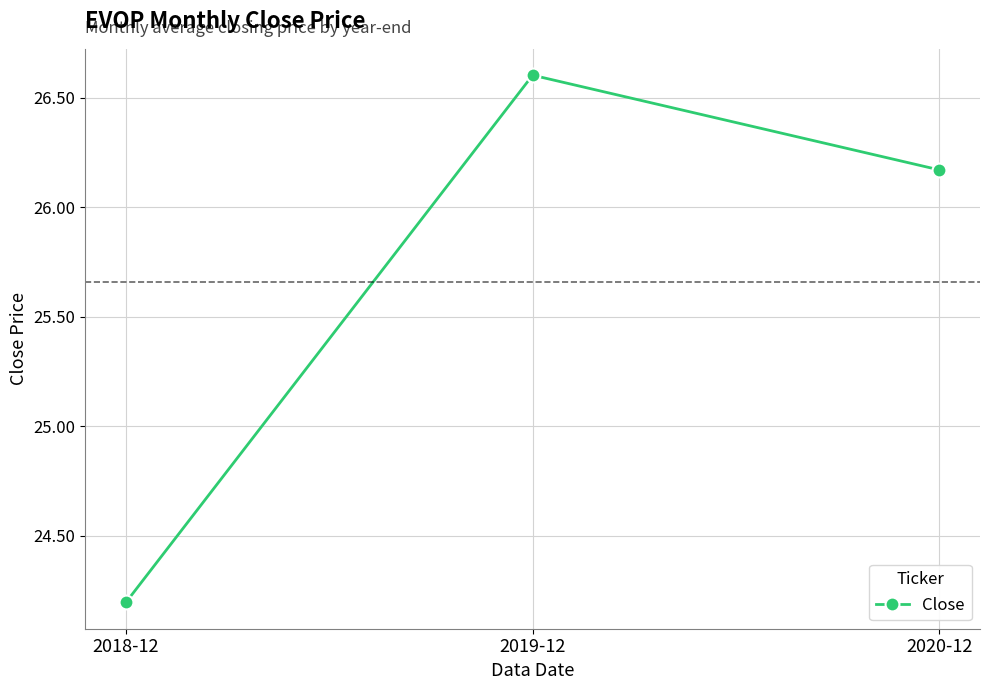

What is the maximum value shown in the chart?

26.6